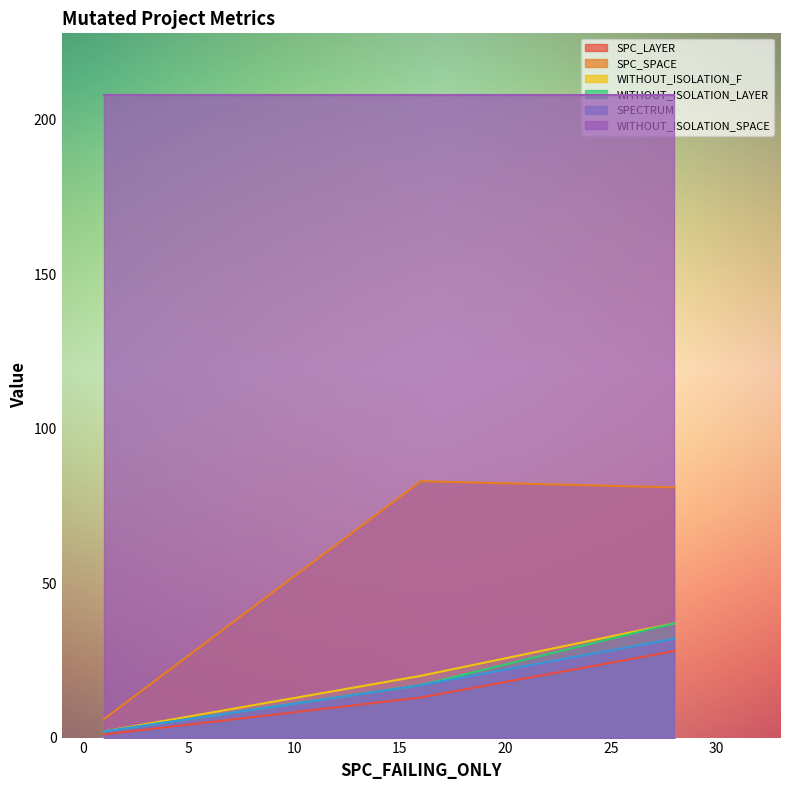

Rank the categories by WITHOUT_ISOLATION_SPACE value from highest to lowest.

28, 1, 16